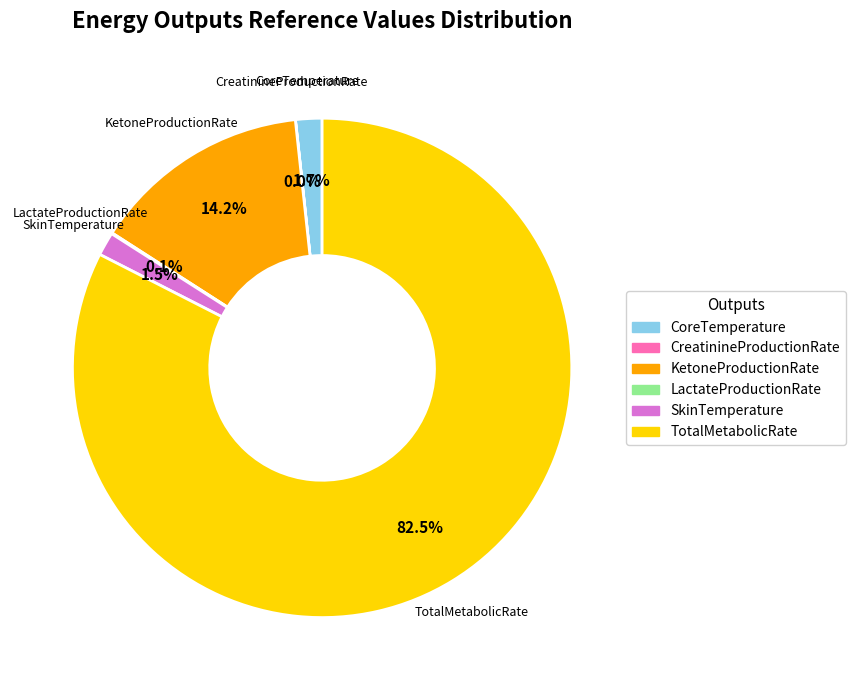

Which has a higher value, CoreTemperature or KetoneProductionRate?

KetoneProductionRate